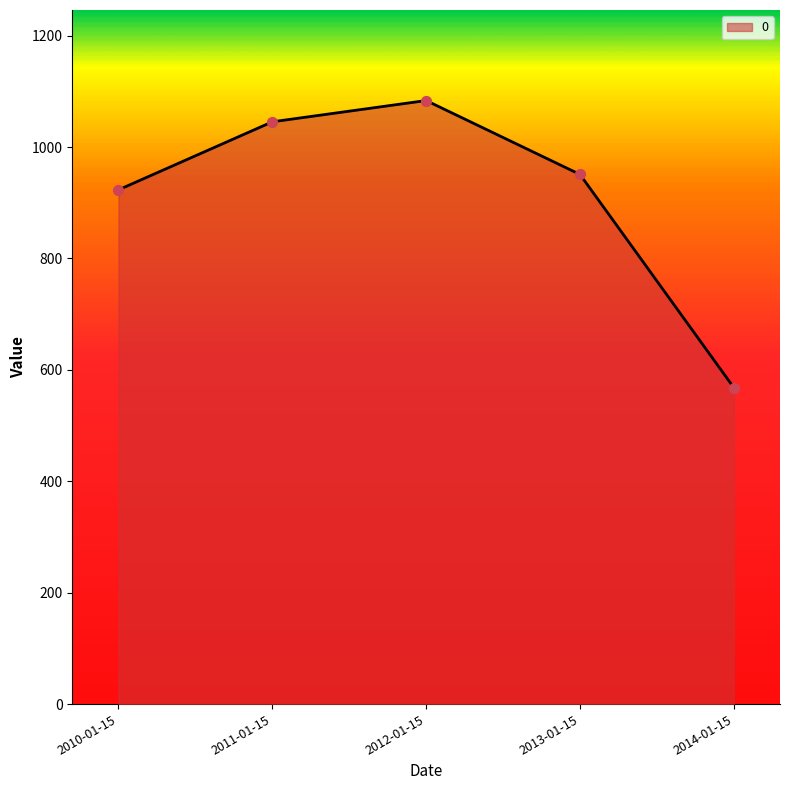

Approximately how many times larger is the value at 2011-01-15 compared to 2014-01-15?

1.8